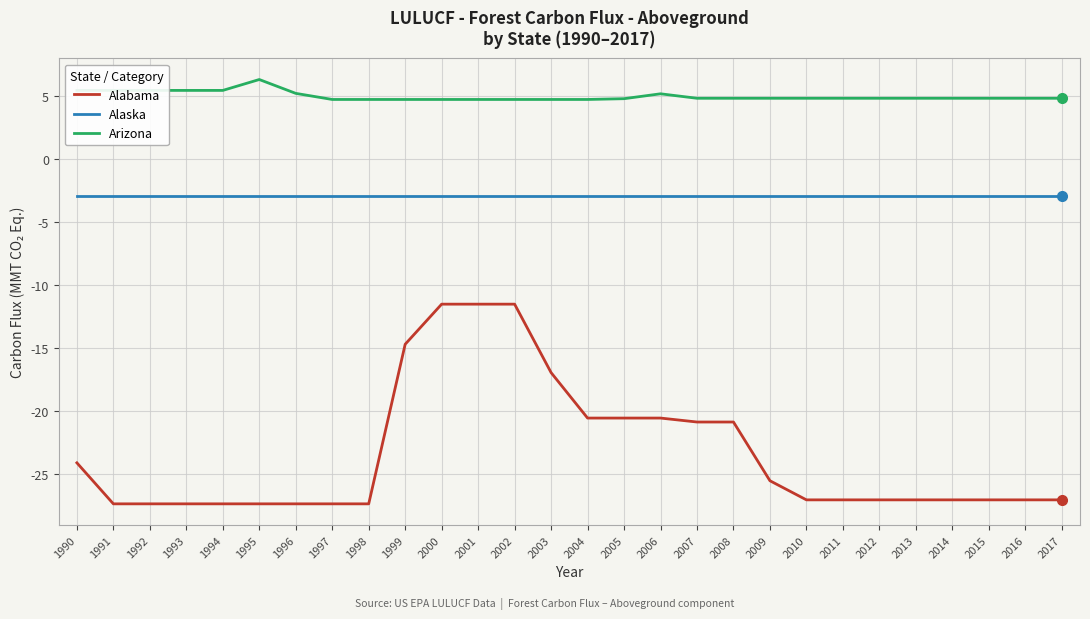

Is the value of Arizona at 2005 greater than the value of Alaska at 2012?

Yes